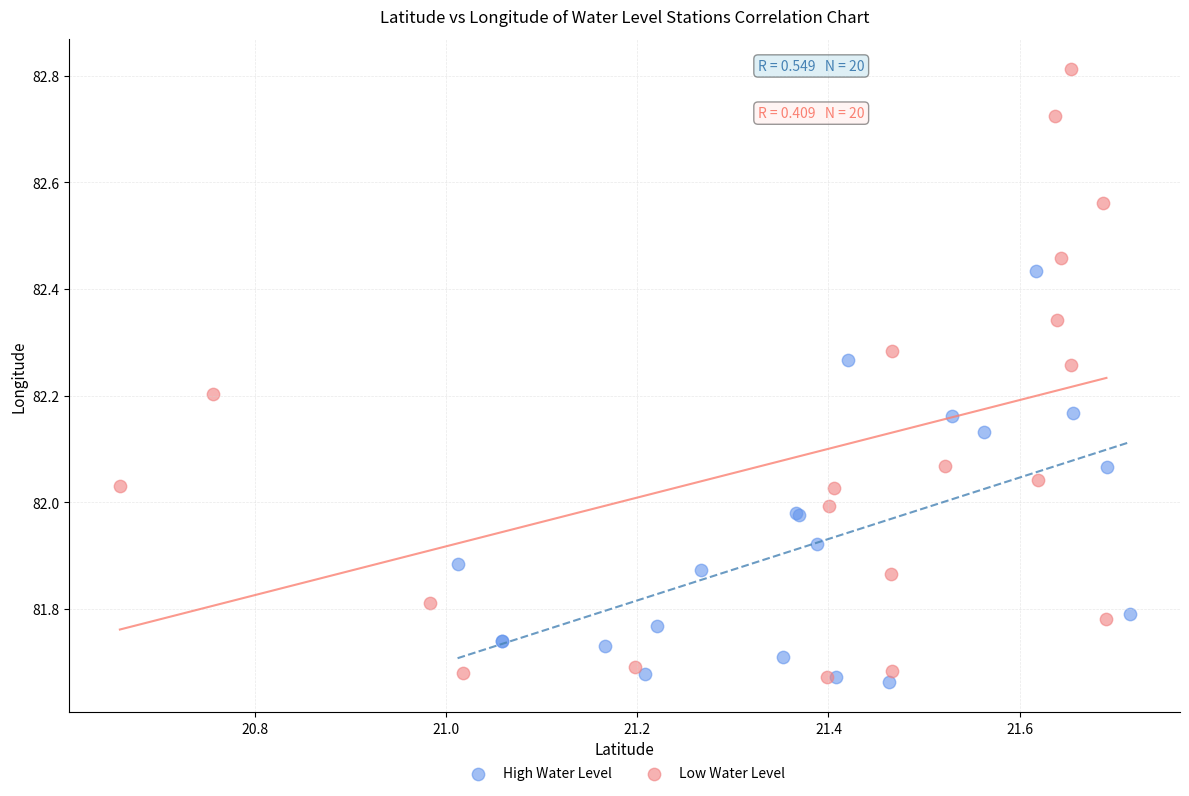

Which series reaches the maximum Y coordinate?

Low Water Level